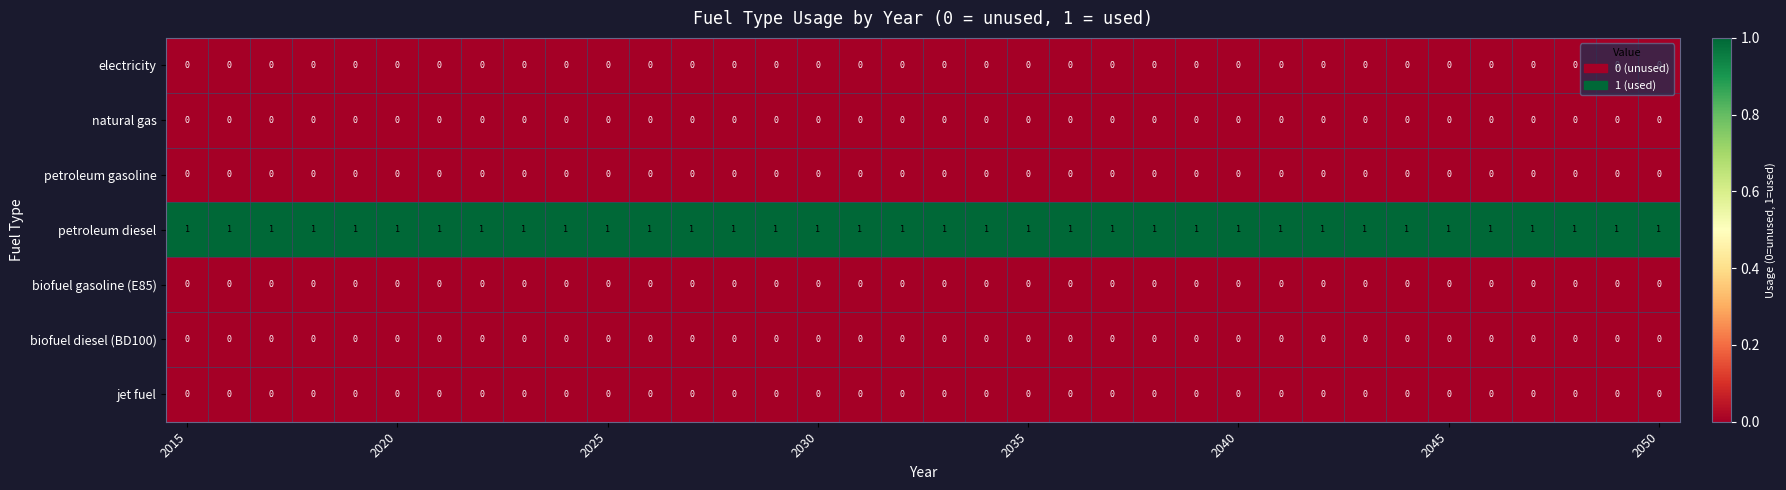

At how many categories does at least one series exceed 0?

36